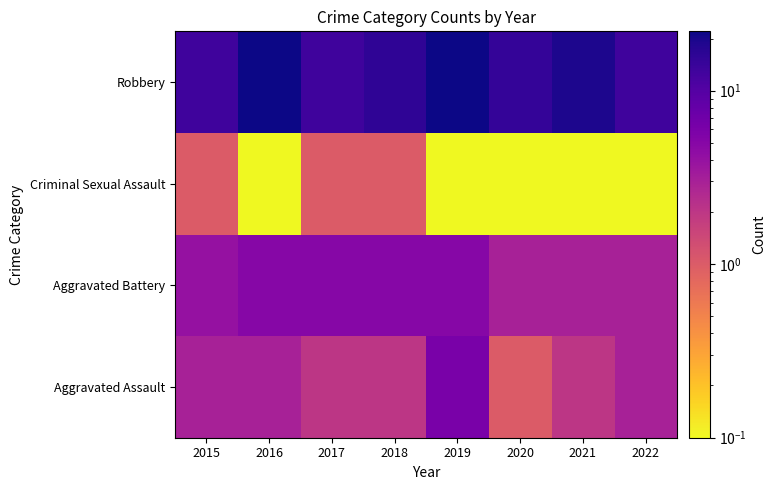

Reading left to right, what are all the values shown in this chart?

Aggravated Assault: 2015=3.0	2016=3.0	2017=2.0	2018=2.0	2019=6.0	2020=1.0	2021=2.0	2022=3.0
Aggravated Battery: 2015=4.0	2016=5.0	2017=5.0	2018=5.0	2019=5.0	2020=3.0	2021=3.0	2022=3.0
Criminal Sexual Assault: 2015=1.0	2016=0.0	2017=1.0	2018=1.0	2019=0.0	2020=0.0	2021=0.0	2022=0.0
Robbery: 2015=13.0	2016=22.0	2017=13.0	2018=16.0	2019=22.0	2020=15.0	2021=19.0	2022=13.0